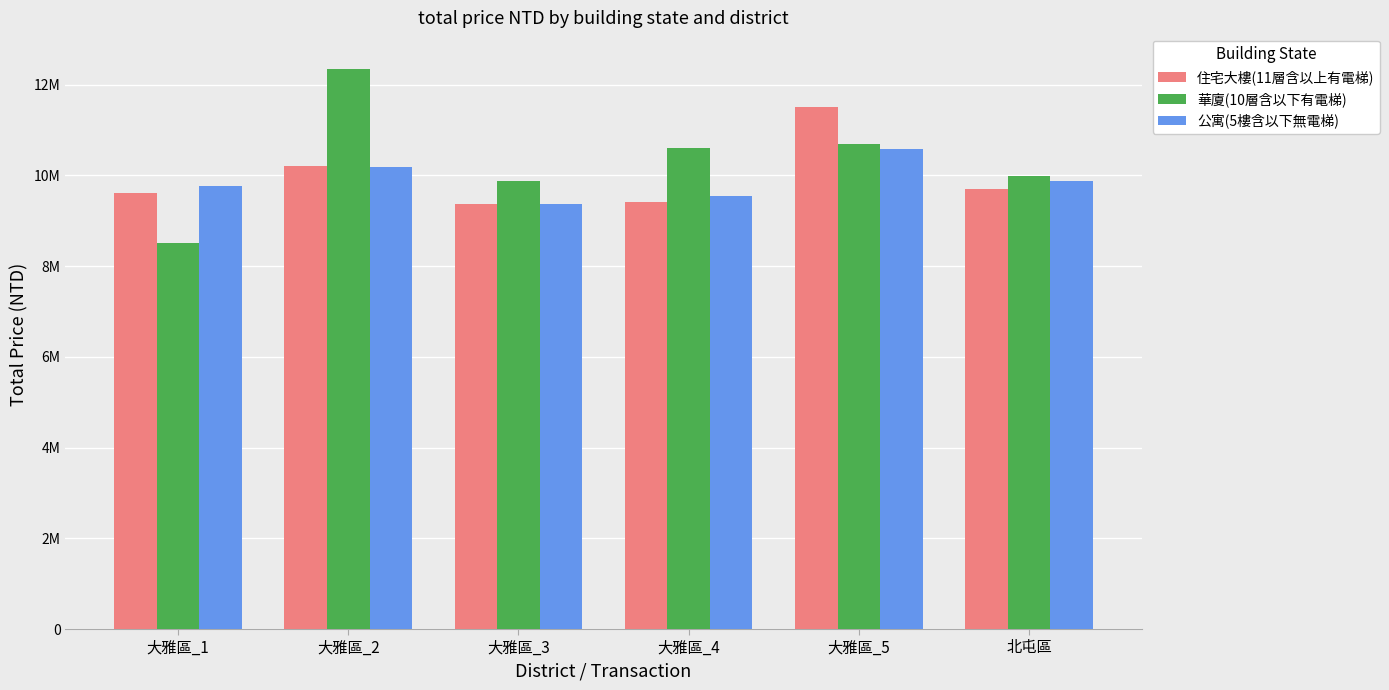

Is it true that 住宅大樓(11層含以上有電梯) equals 10200000 at 大雅區_2?

True